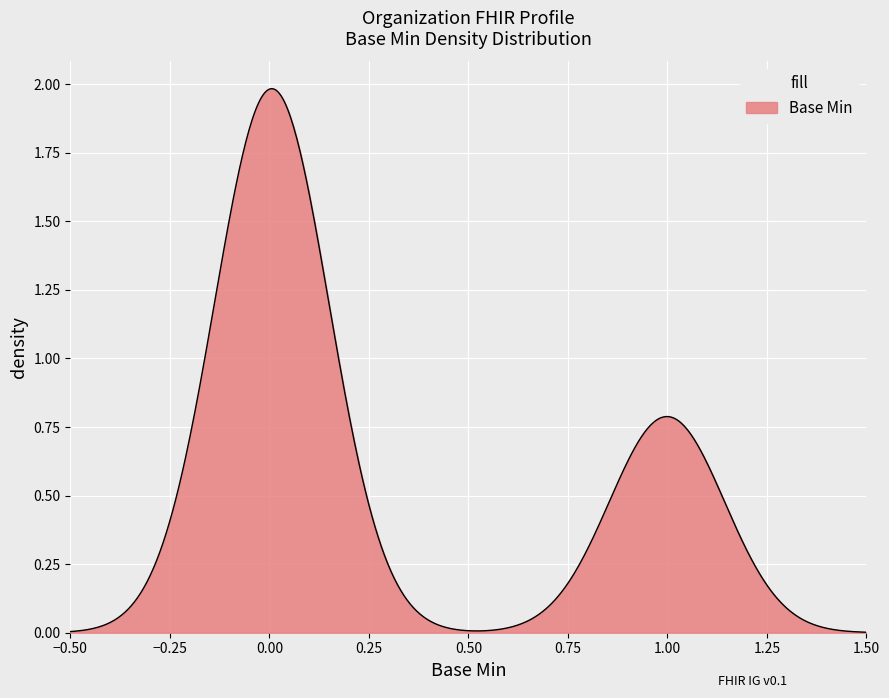

Does the chart have visible grid lines?

Yes